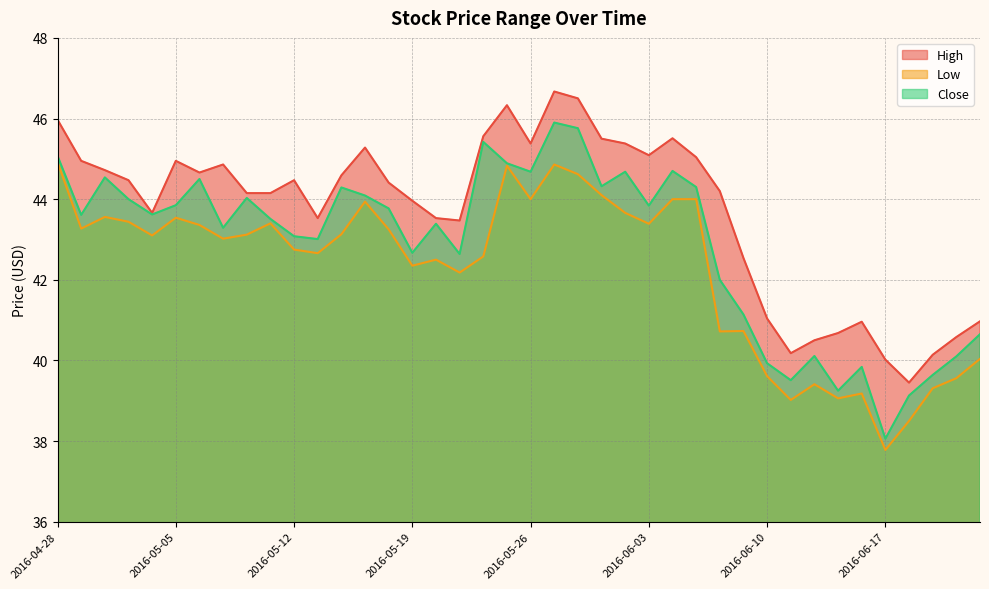

Reading right to left, extract all data points from this chart.

High: 2016-06-23=41.0	2016-06-22=40.6	2016-06-21=40.1	2016-06-20=39.5	2016-06-17=40.0	2016-06-16=41.0	2016-06-15=40.7	2016-06-14=40.5	2016-06-13=40.2	2016-06-10=41.0	2016-06-09=42.5	2016-06-08=44.2	2016-06-07=45.0	2016-06-06=45.5	2016-06-03=45.1	2016-06-02=45.4	2016-06-01=45.5	2016-05-31=46.5	2016-05-27=46.7	2016-05-26=45.4	2016-05-25=46.3	2016-05-24=45.6	2016-05-23=43.5	2016-05-20=43.5	2016-05-19=44.0	2016-05-18=44.4	2016-05-17=45.3	2016-05-16=44.6	2016-05-13=43.5	2016-05-12=44.5	2016-05-11=44.2	2016-05-10=44.2	2016-05-09=44.9	2016-05-06=44.7	2016-05-05=45.0	2016-05-04=43.7	2016-05-03=44.5	2016-05-02=44.7	2016-04-29=45.0	2016-04-28=46.0
Low: 2016-06-23=40.0	2016-06-22=39.6	2016-06-21=39.3	2016-06-20=38.5	2016-06-17=37.8	2016-06-16=39.2	2016-06-15=39.1	2016-06-14=39.4	2016-06-13=39.0	2016-06-10=39.6	2016-06-09=40.7	2016-06-08=40.7	2016-06-07=44.0	2016-06-06=44.0	2016-06-03=43.4	2016-06-02=43.7	2016-06-01=44.1	2016-05-31=44.6	2016-05-27=44.9	2016-05-26=44.0	2016-05-25=44.8	2016-05-24=42.6	2016-05-23=42.2	2016-05-20=42.5	2016-05-19=42.3	2016-05-18=43.2	2016-05-17=43.9	2016-05-16=43.1	2016-05-13=42.7	2016-05-12=42.8	2016-05-11=43.4	2016-05-10=43.1	2016-05-09=43.0	2016-05-06=43.4	2016-05-05=43.5	2016-05-04=43.1	2016-05-03=43.4	2016-05-02=43.6	2016-04-29=43.3	2016-04-28=44.9
Close: 2016-06-23=40.7	2016-06-22=40.1	2016-06-21=39.6	2016-06-20=39.1	2016-06-17=38.1	2016-06-16=39.8	2016-06-15=39.2	2016-06-14=40.1	2016-06-13=39.5	2016-06-10=39.9	2016-06-09=41.1	2016-06-08=42.0	2016-06-07=44.3	2016-06-06=44.7	2016-06-03=43.8	2016-06-02=44.7	2016-06-01=44.3	2016-05-31=45.8	2016-05-27=45.9	2016-05-26=44.7	2016-05-25=44.9	2016-05-24=45.4	2016-05-23=42.6	2016-05-20=43.4	2016-05-19=42.7	2016-05-18=43.8	2016-05-17=44.1	2016-05-16=44.3	2016-05-13=43.0	2016-05-12=43.1	2016-05-11=43.5	2016-05-10=44.0	2016-05-09=43.3	2016-05-06=44.5	2016-05-05=43.8	2016-05-04=43.6	2016-05-03=44.0	2016-05-02=44.5	2016-04-29=43.6	2016-04-28=45.1